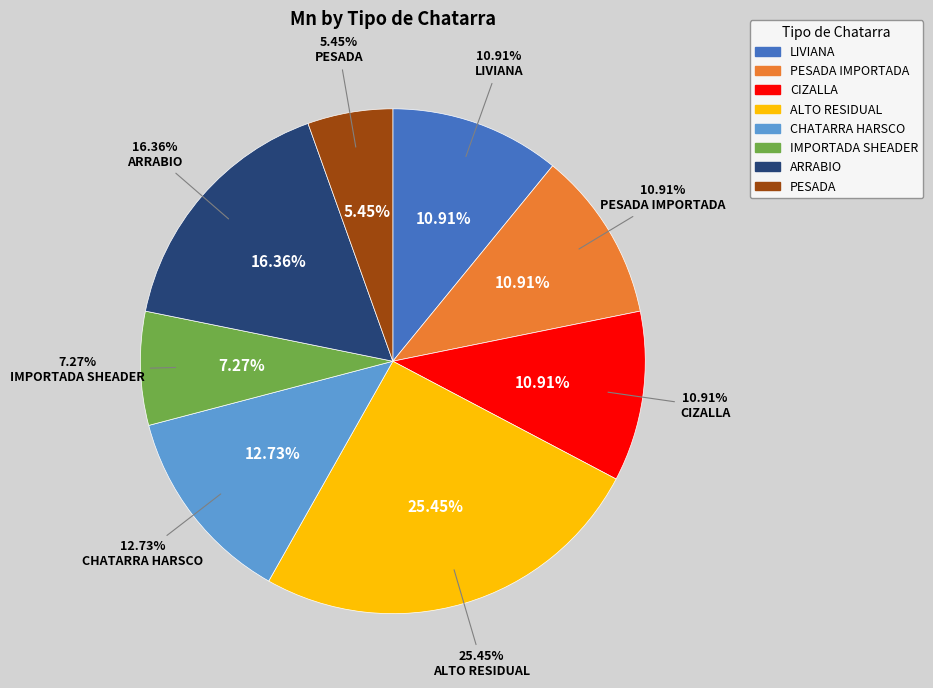

Is there any slice that represents more than half of the pie?

No